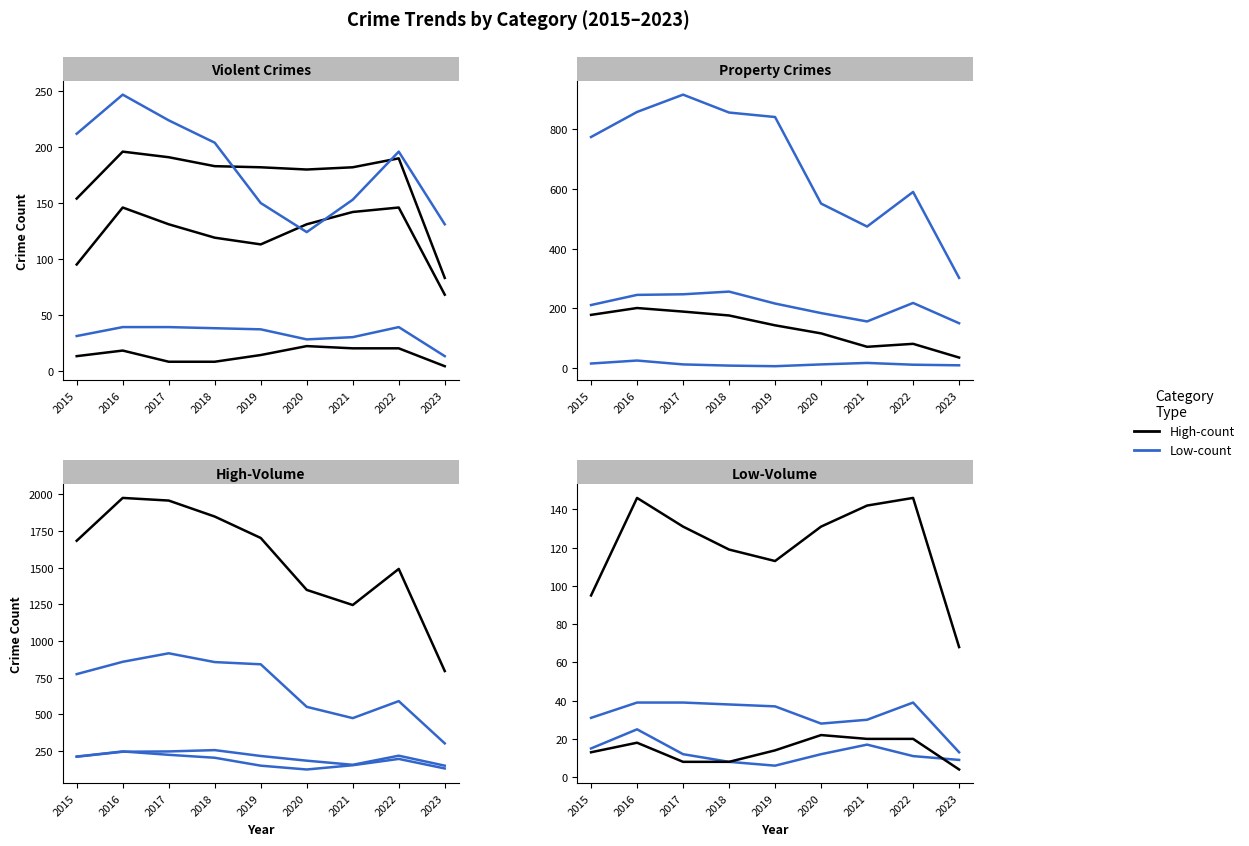

At which category is the sum across all series the highest?

2016